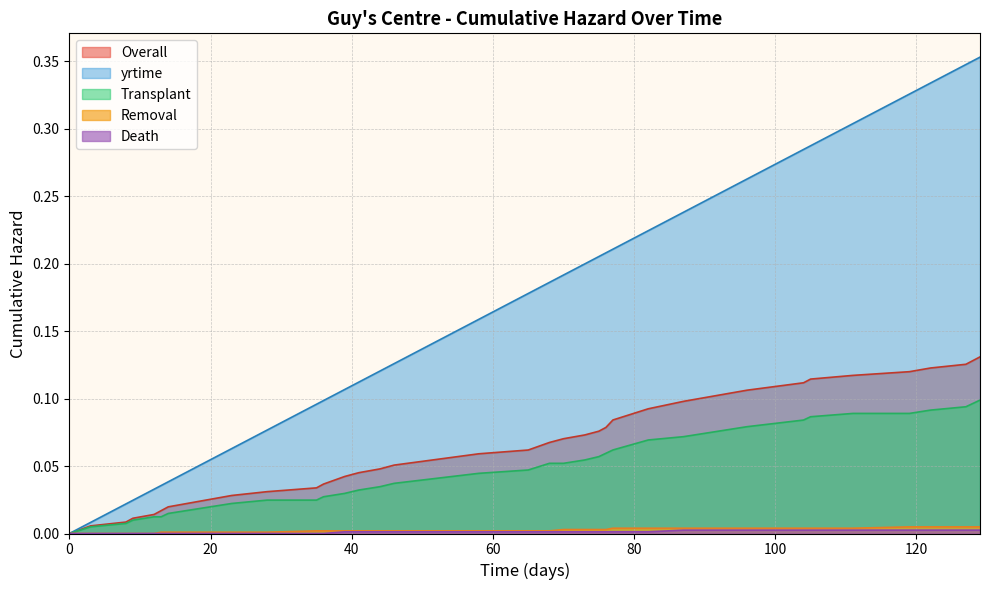

Which series has the largest total across all categories?

yrtime